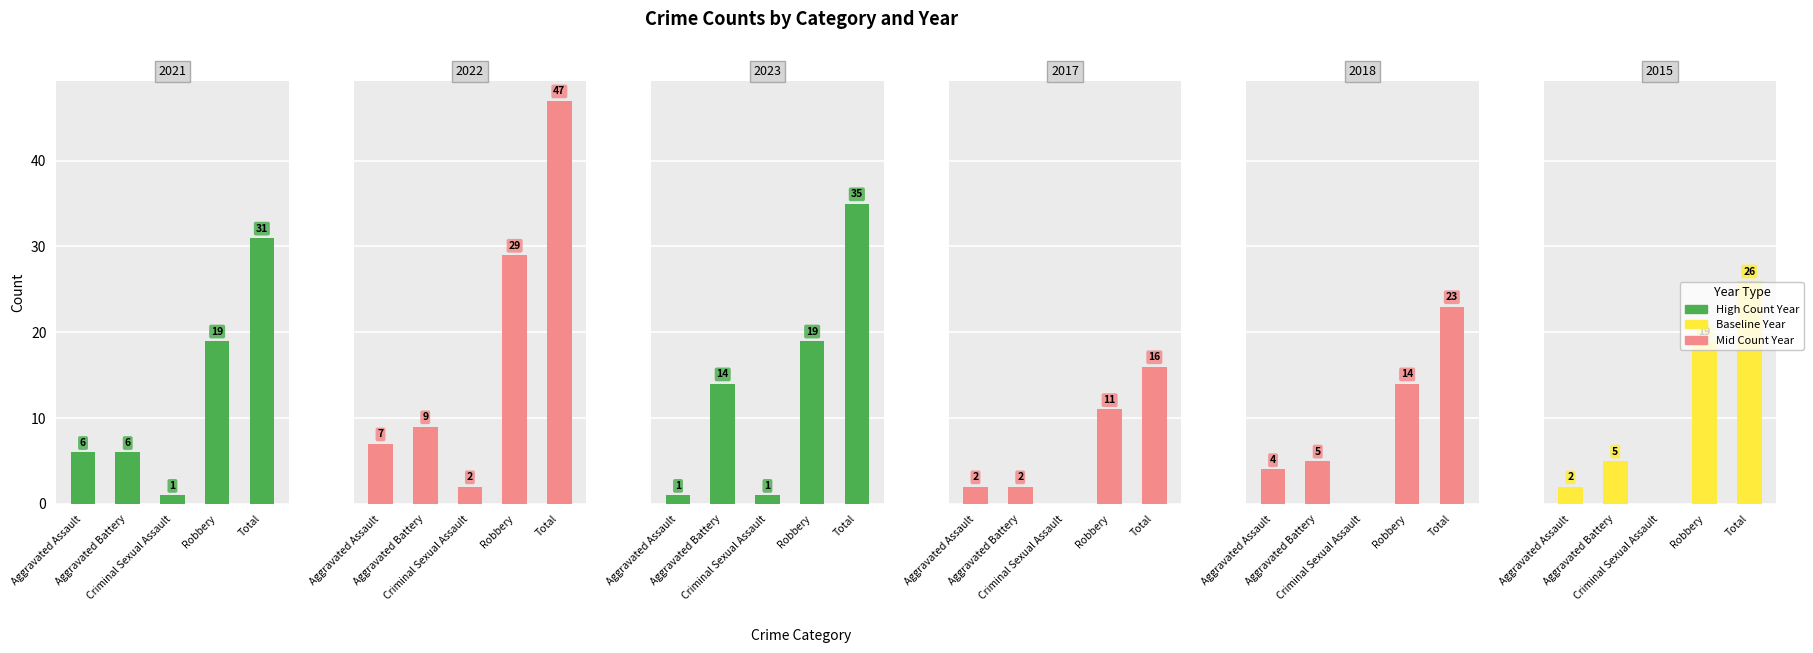

Between Aggravated Assault and Total, which is larger?

Total